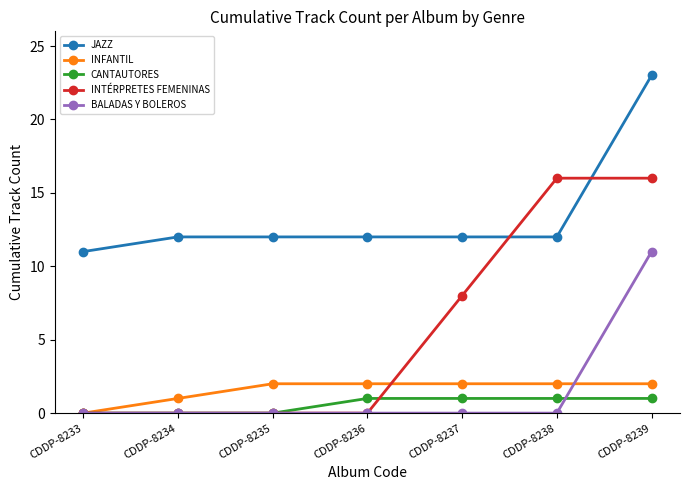

Which series has the widest spread of values?

INTÉRPRETES FEMENINAS